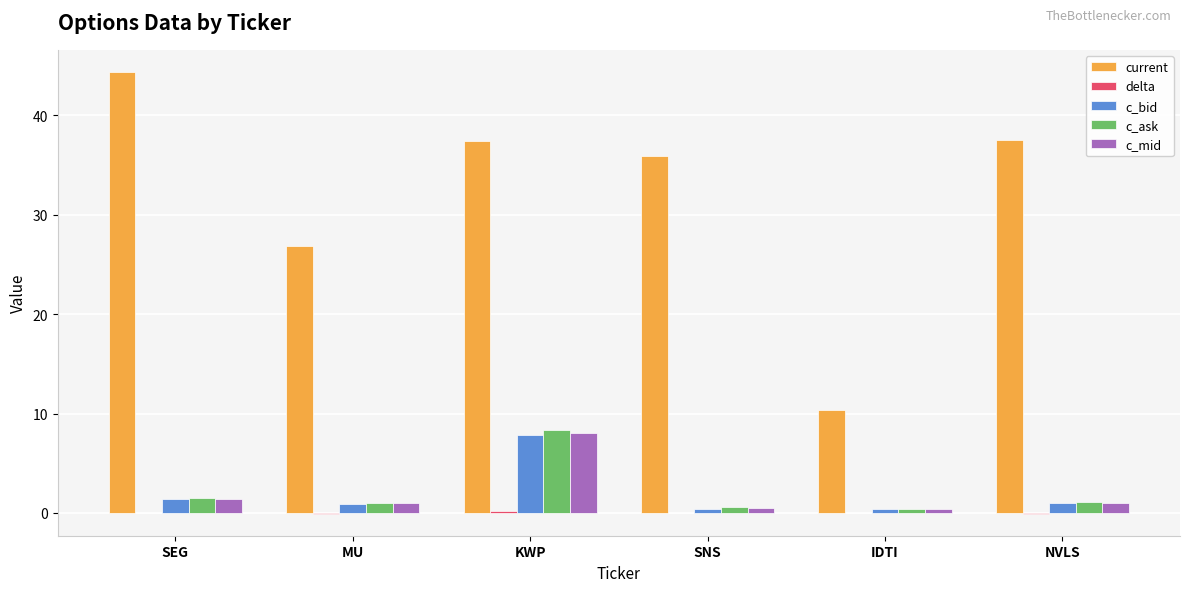

What is the maximum value shown in the chart?

44.4